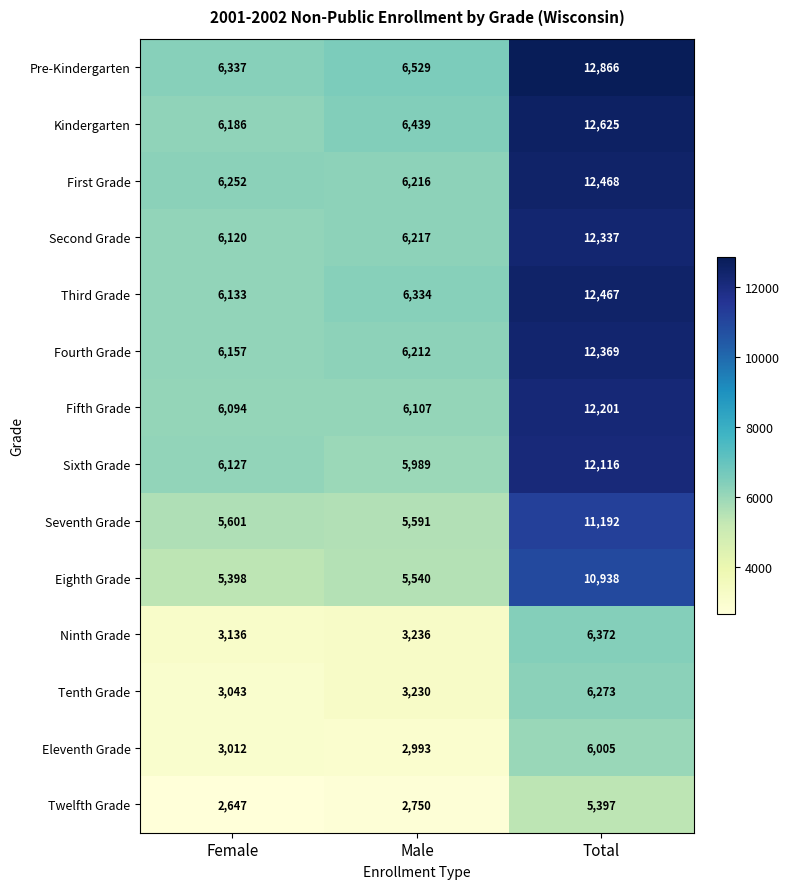

How many data points in Seventh Grade are less than 5601?

1